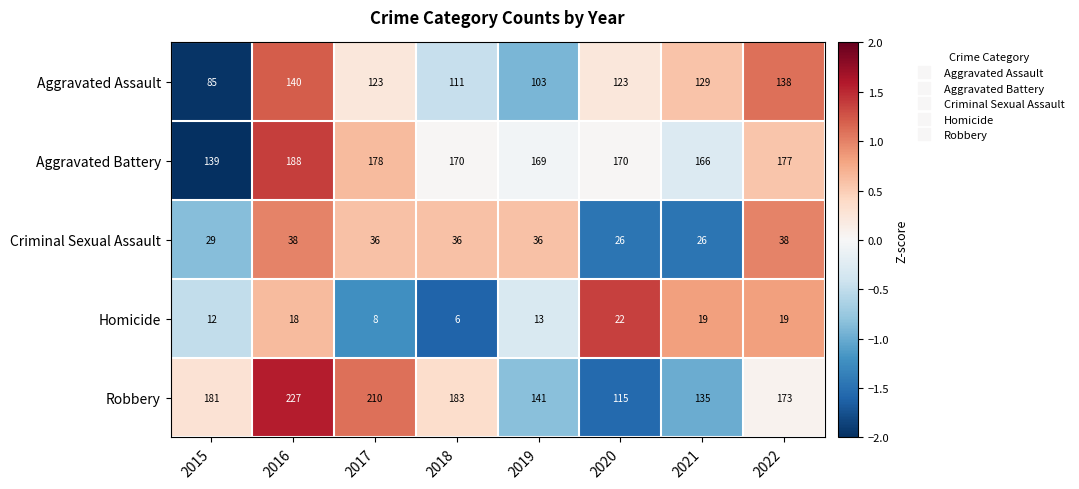

What is the difference between the maximum and minimum values in the Criminal Sexual Assault series?

12